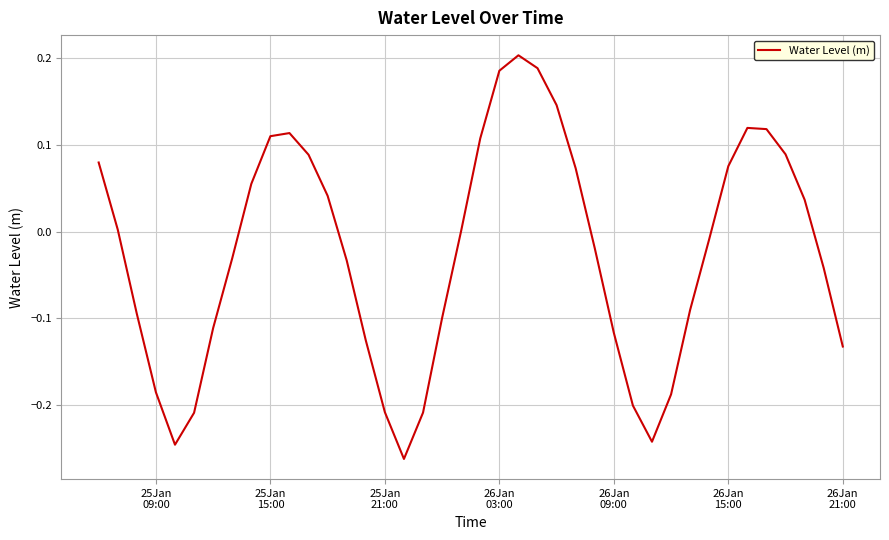

What is the difference between the maximum and minimum values?

0.5